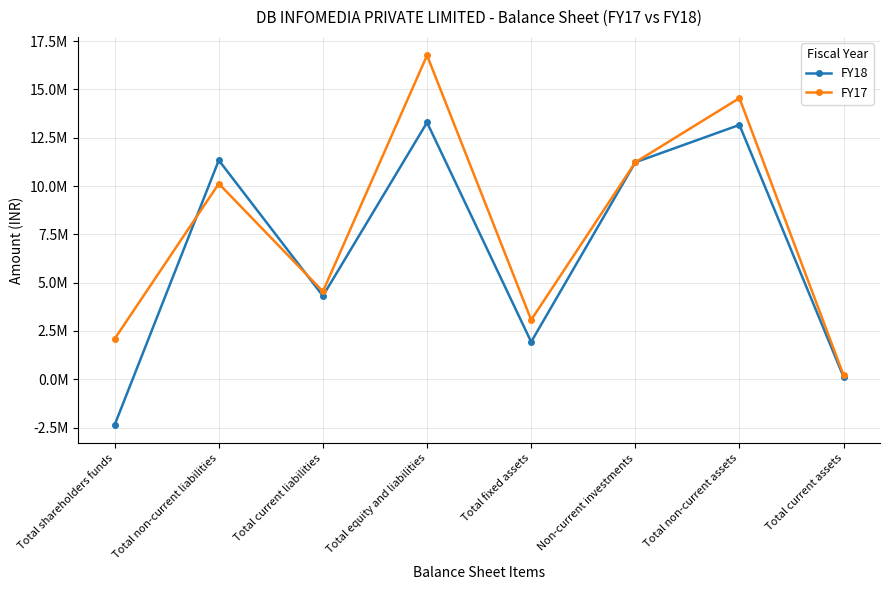

How many values in the FY18 series are below 11229140?

4